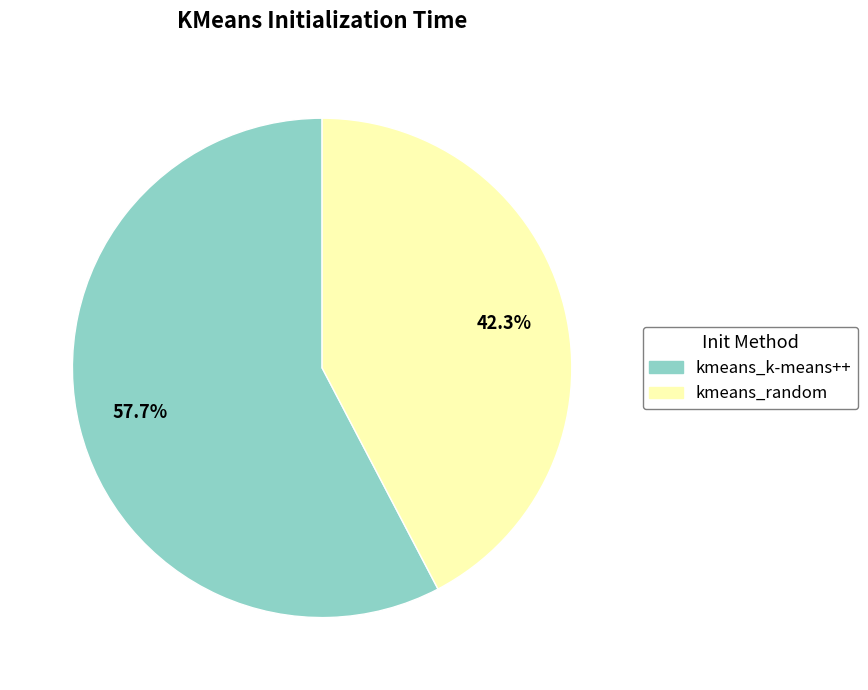

Count the number of slices in the pie.

2